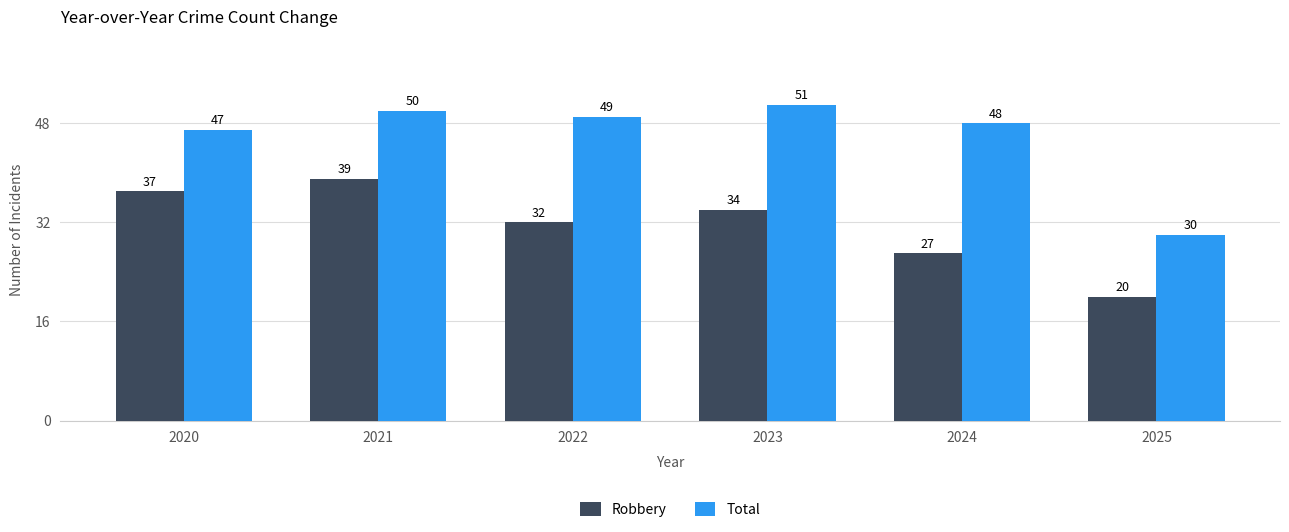

Does the chart contain stacked bars?

No